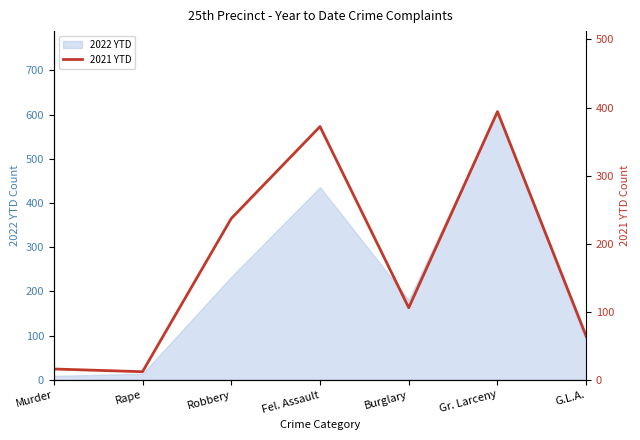

Does the chart display data point markers on the line(s)?

No